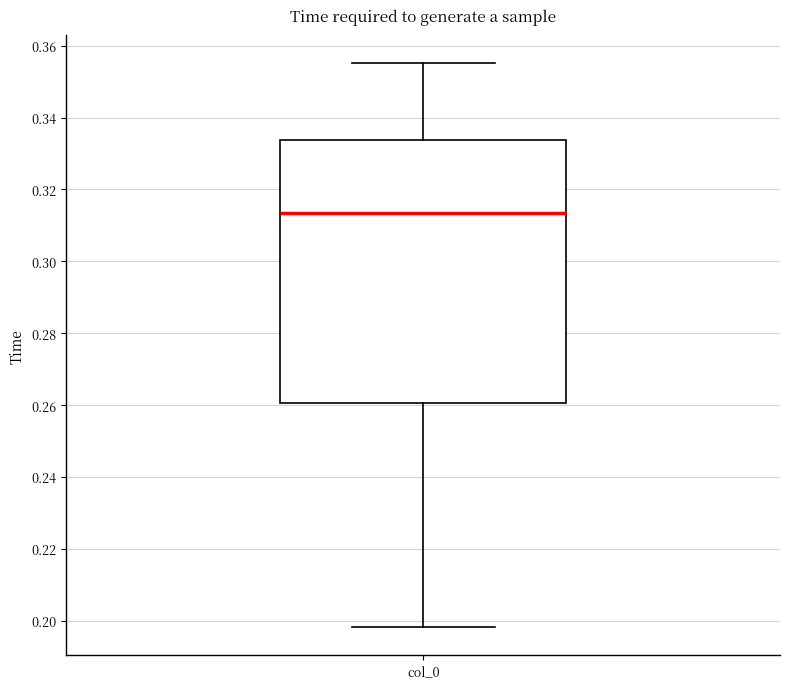

Read this box plot against the y-axis: the position of the median line, the range covered by the box, and the ends of both whiskers. The values are not printed on the chart, so give them approximately, as read against the axis.

median 0.314, box 0.260 to 0.334, whiskers 0.198 to 0.356